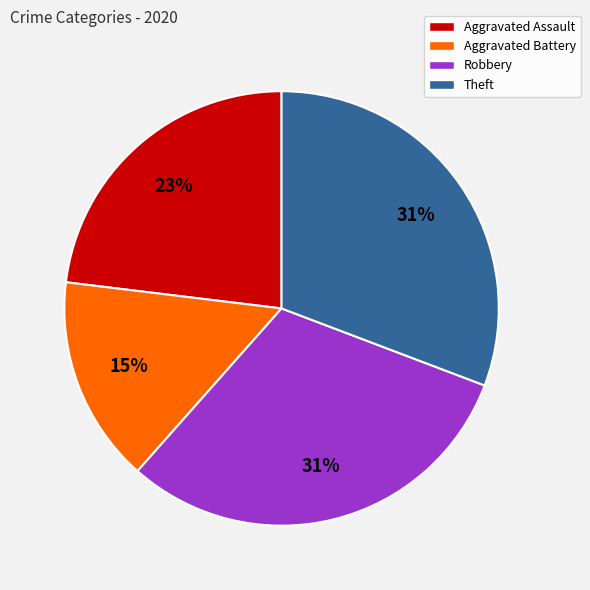

Is it true that Aggravated Assault is 23% of the pie?

True